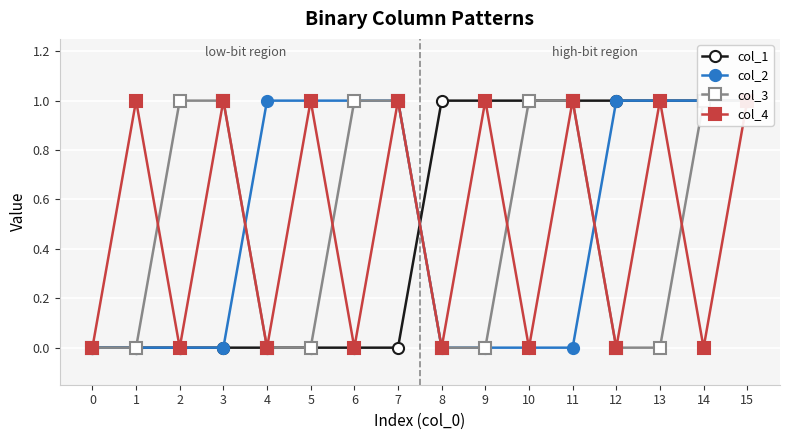

What is the sum of all col_2 values?

8